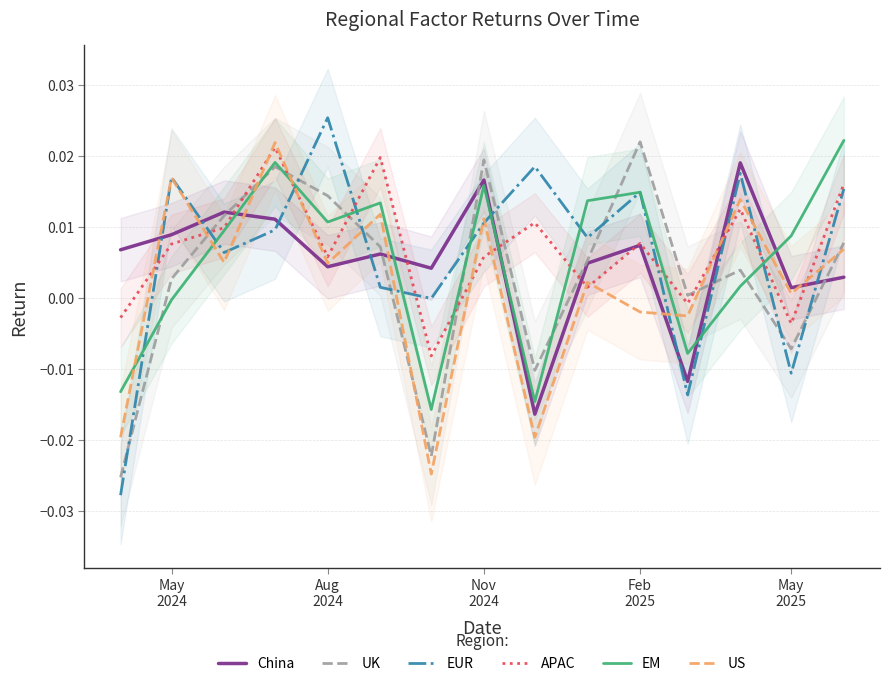

After their last crossing, which series has the higher values: EUR or UK?

EUR